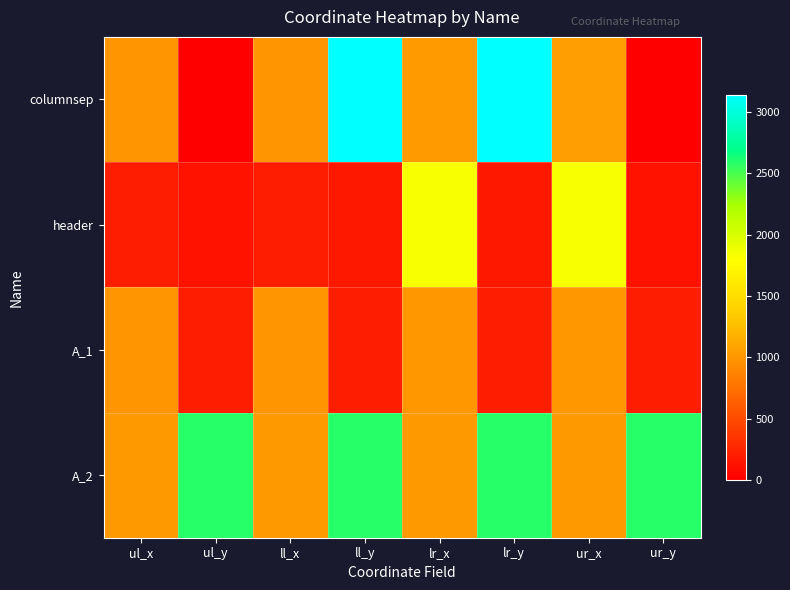

Which series has the largest range (max minus min)?

columnsep